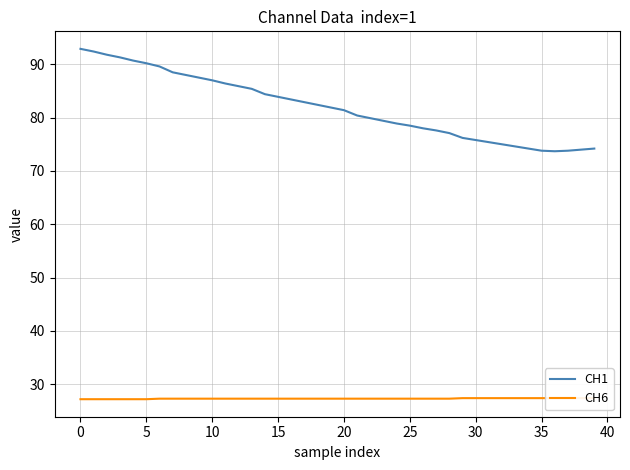

What is the lowest value of the CH1 series?

73.7